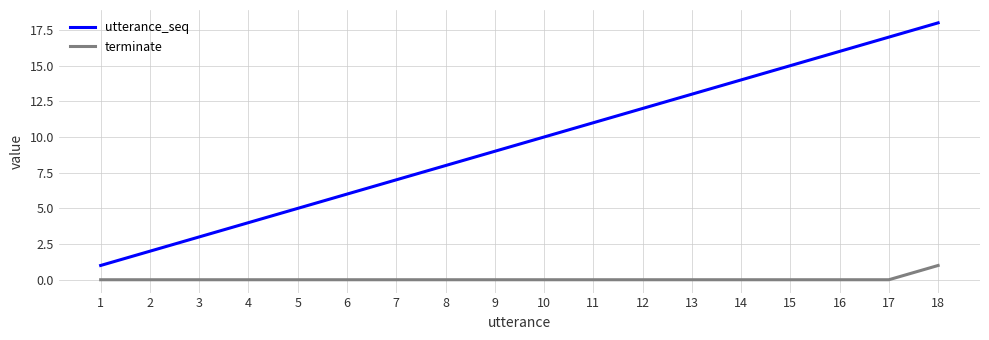

True or false: utterance_seq has a value of 4 at 4.

True